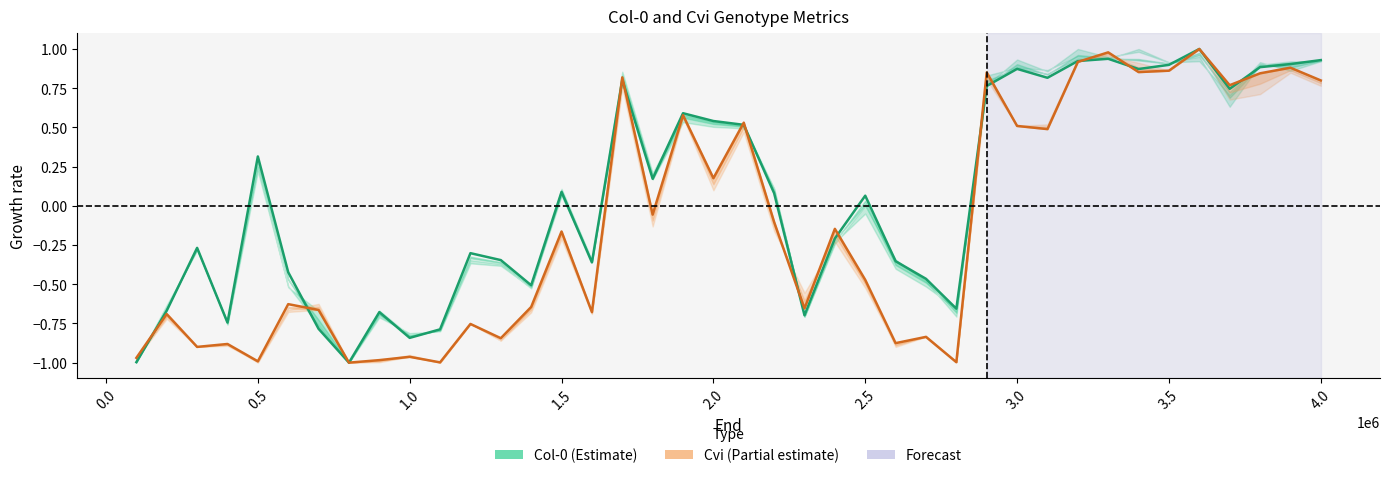

What is the minimum value shown in the chart?

-1.0